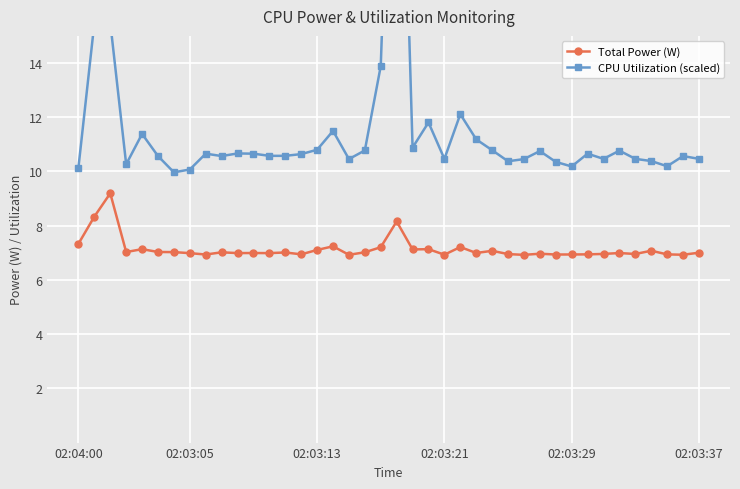

The Total Power (W) series shows 3.8 at 02:03:29. True or false?

False